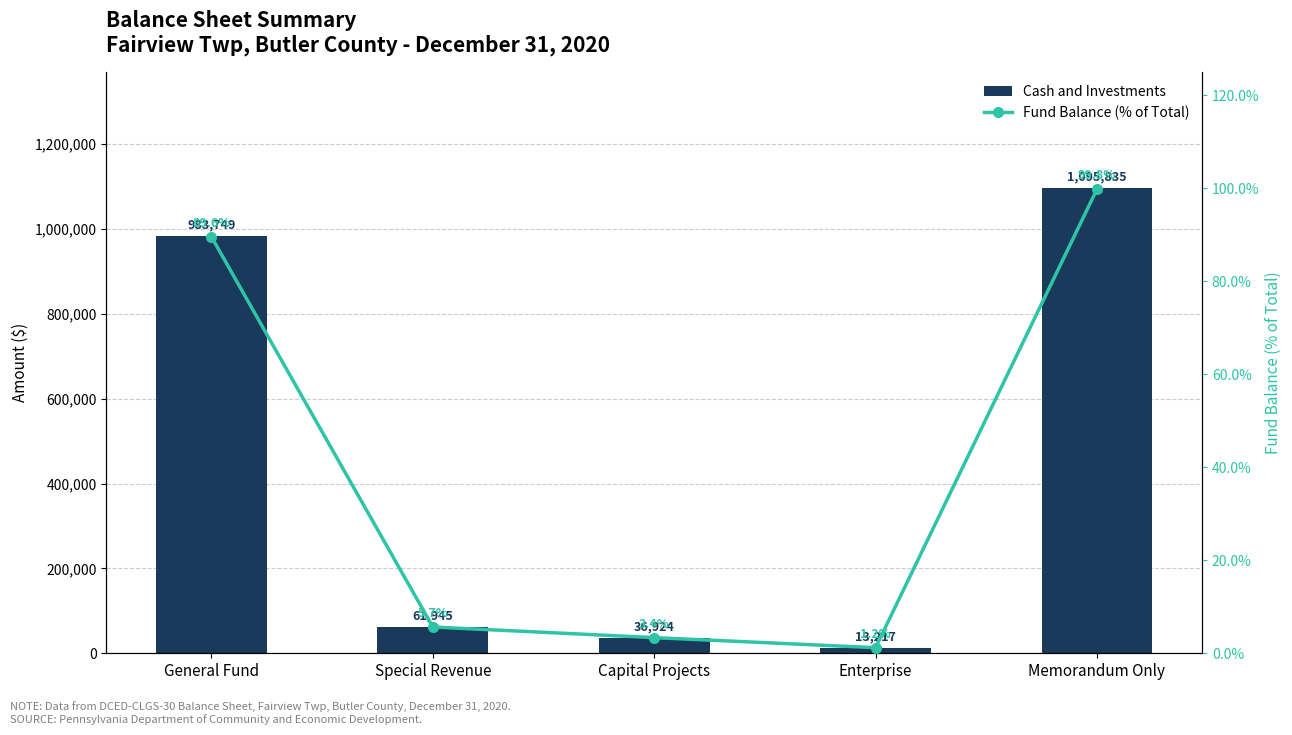

List the labels in order of Fund Balance (% of Total) value, smallest first.

Enterprise, Capital Projects, Special Revenue, General Fund, Memorandum Only